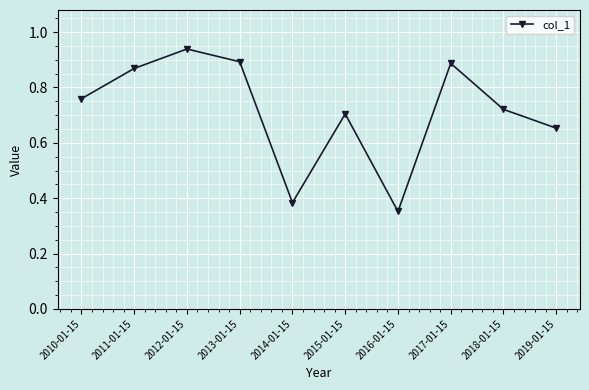

The value at 2018-01-15 is 0.7. True or false?

True